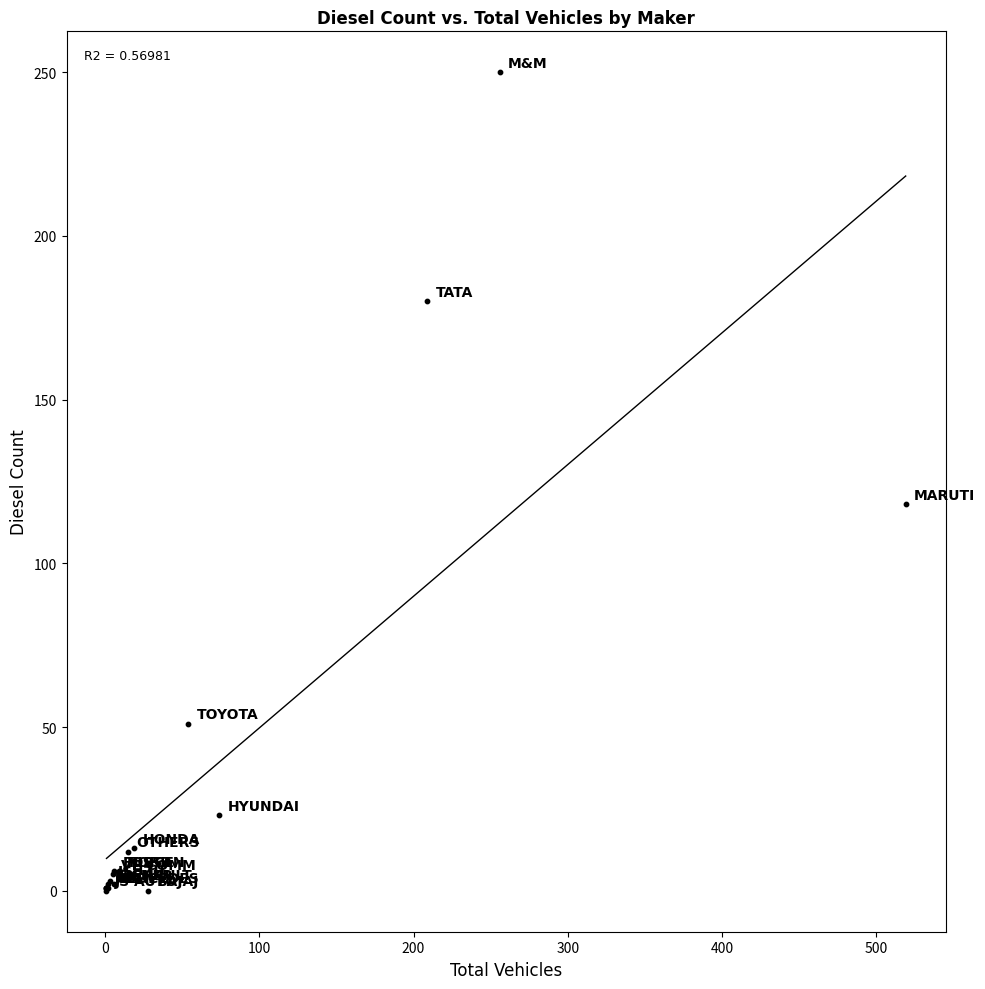

What Y value in the scatter plot is closest to 125?

118